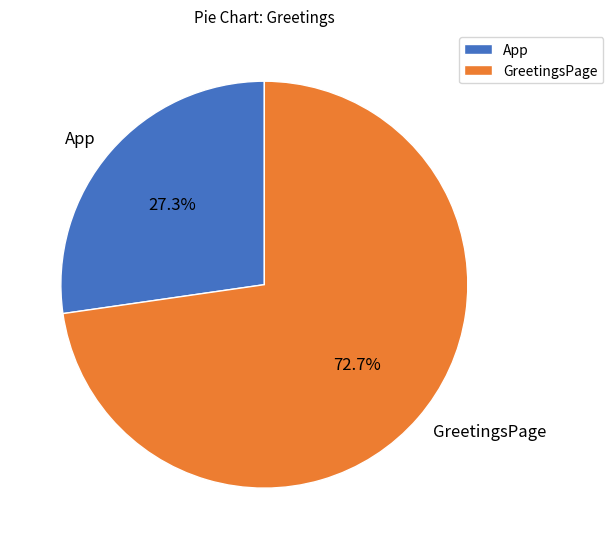

The GreetingsPage slice represents 59% of the pie. True or false?

False